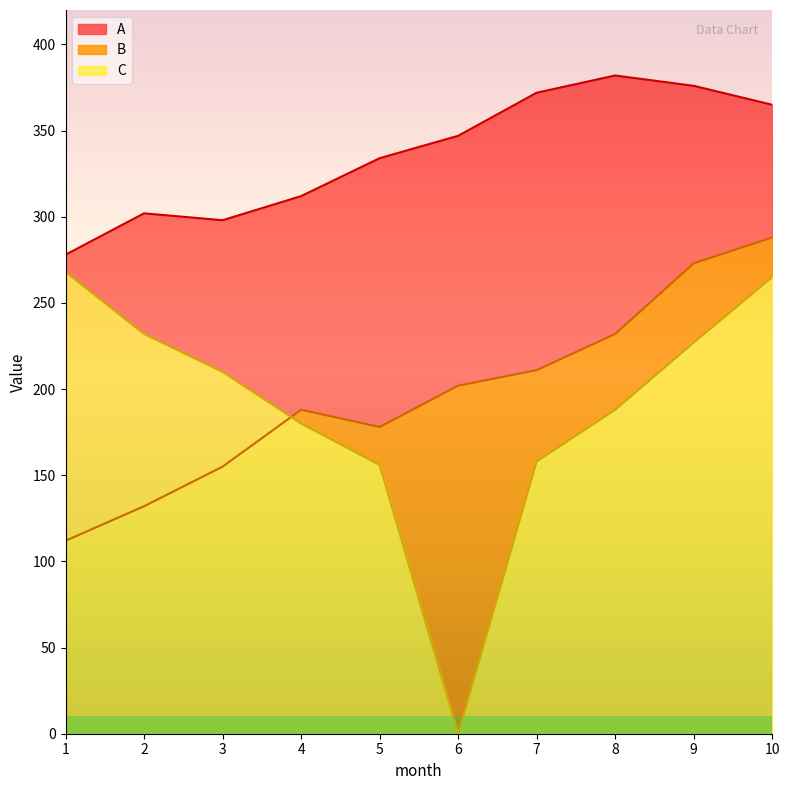

Between 2 and 6, which series saw the biggest shift?

C